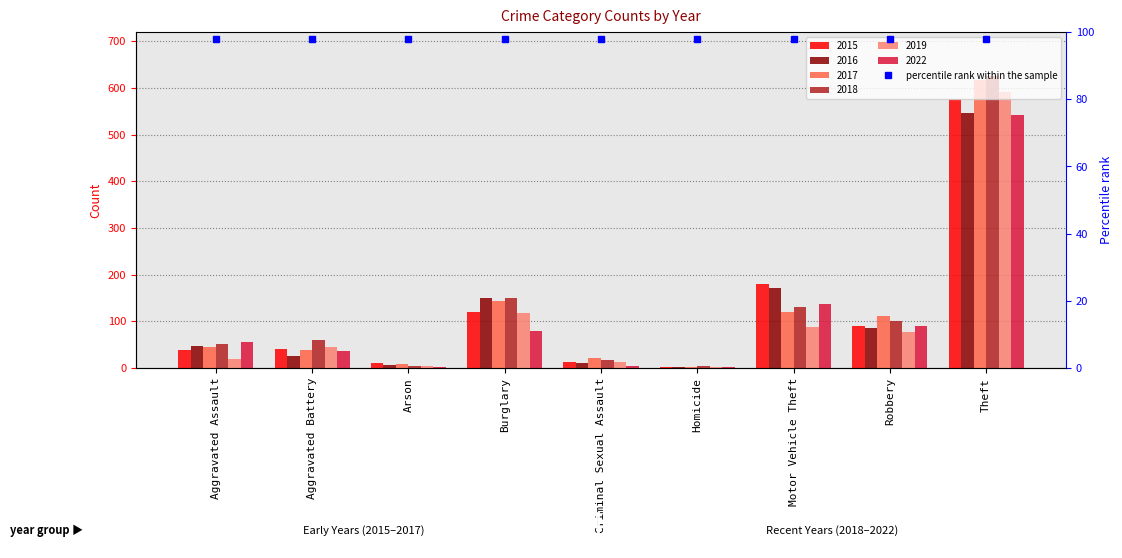

Which category has the lowest value in the 2018 series?

Arson